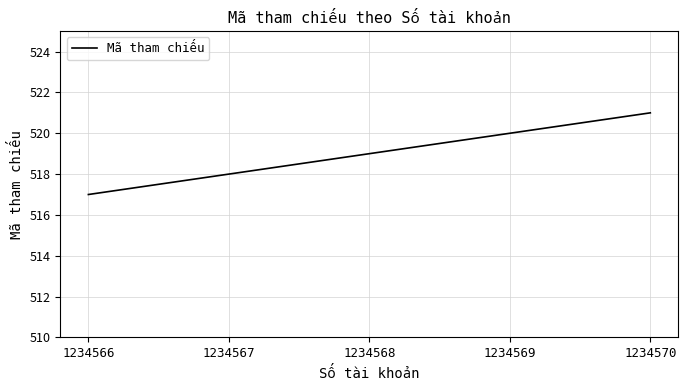

What is the minimum value shown in the chart?

517